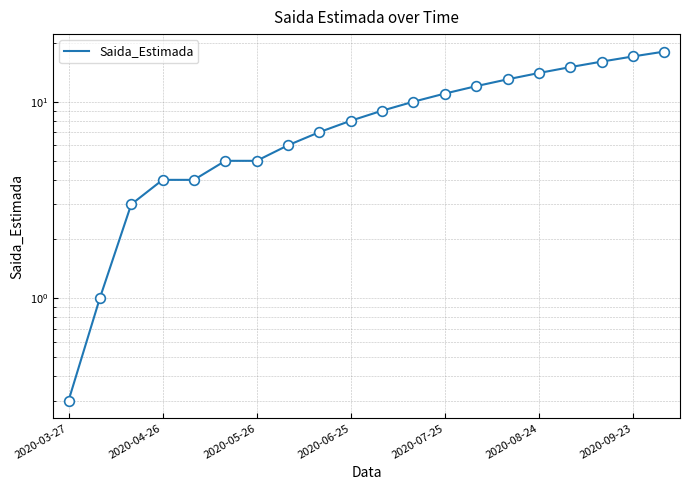

What is the value of the 3rd point from the left?

3.0